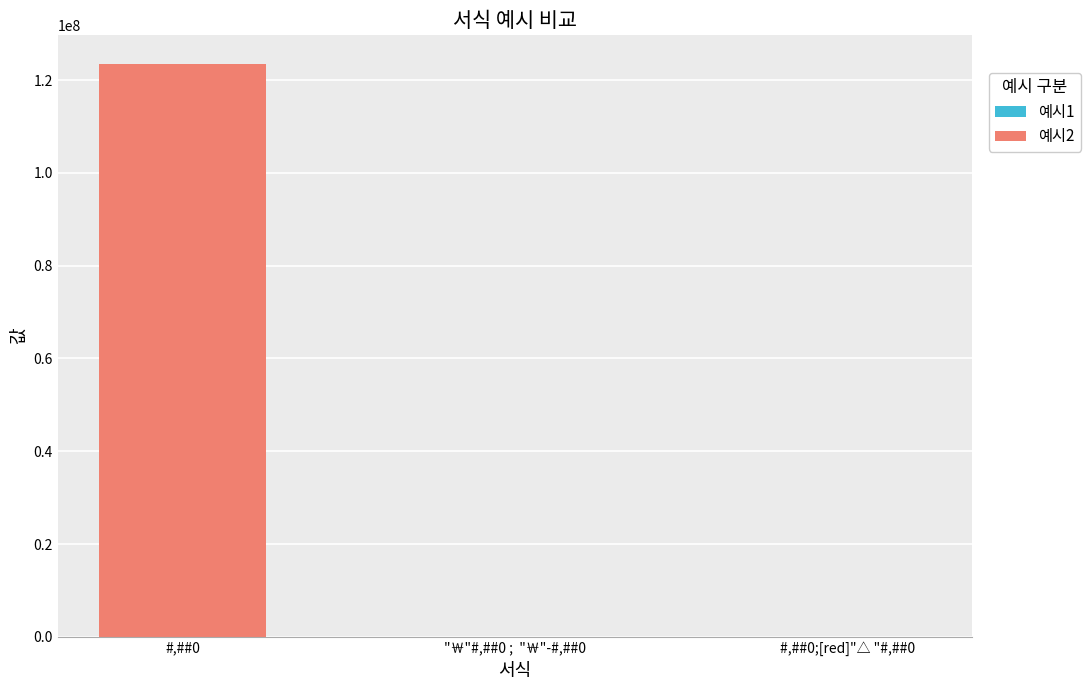

At which category is the sum across all series the highest?

#,##0